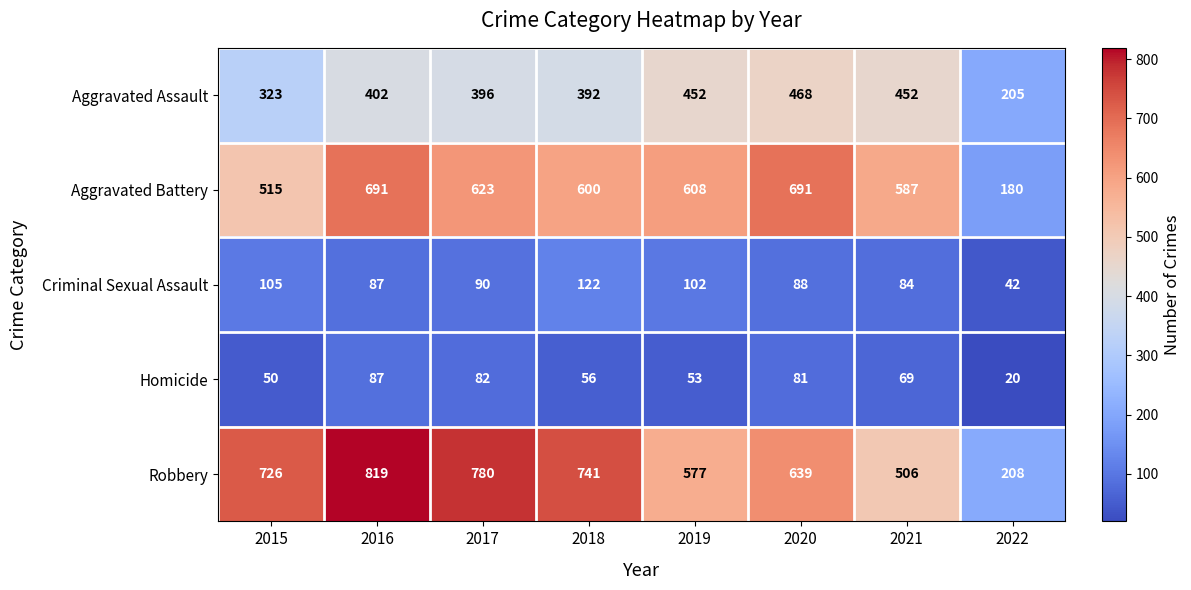

Count the number of data series in this chart.

5